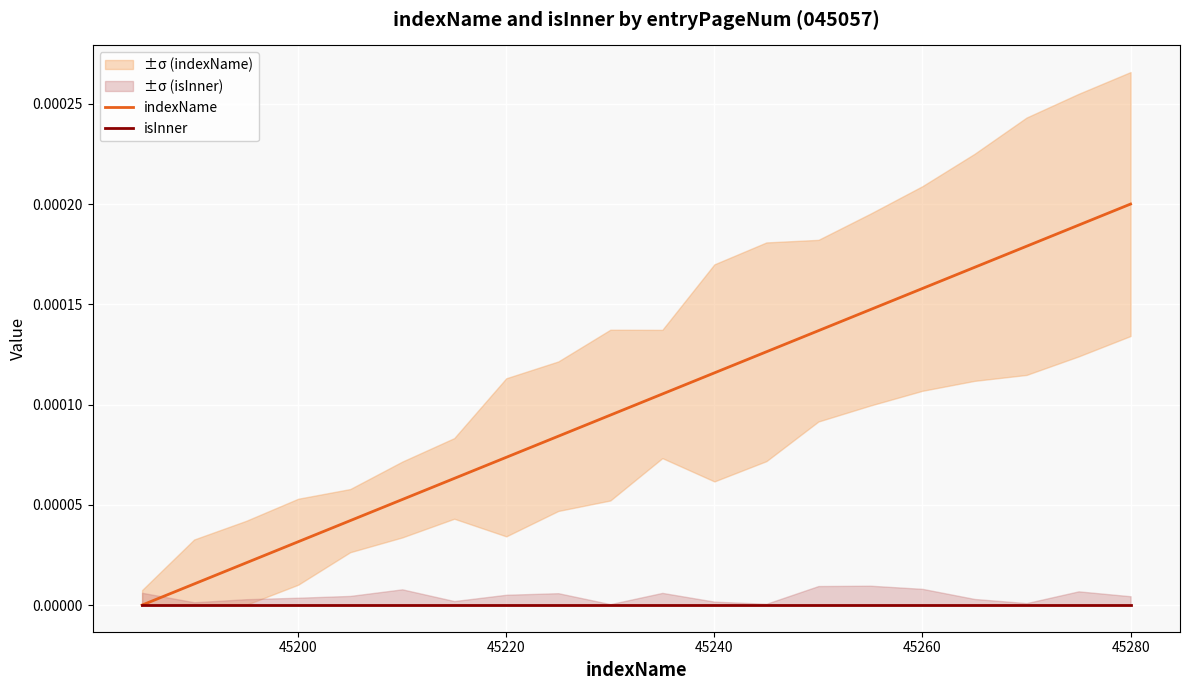

True or false: isInner and indexName cross at least once.

False